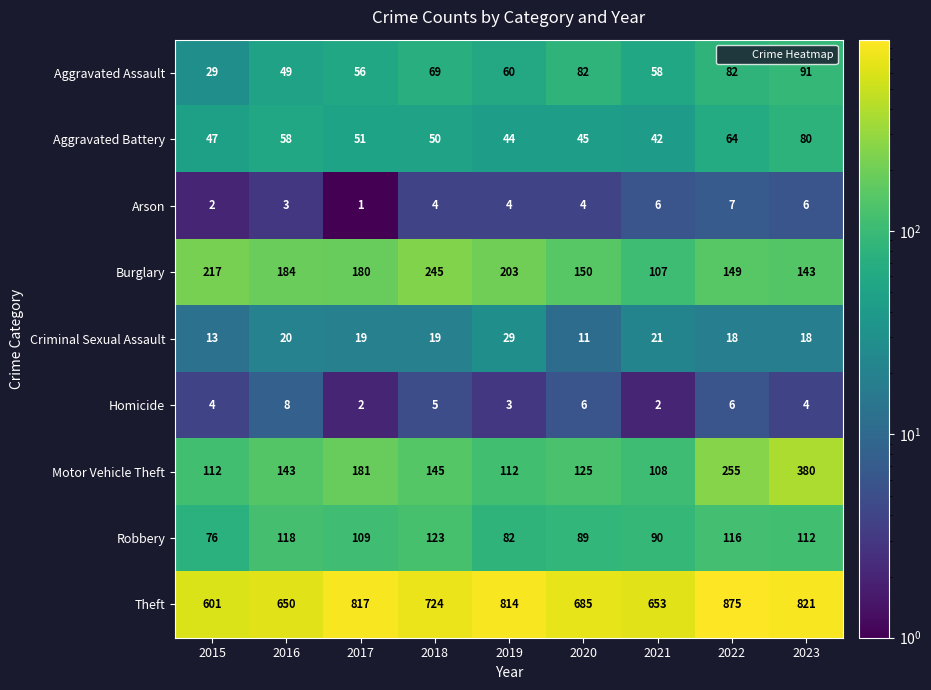

At which label is Criminal Sexual Assault closest to 20?

2016